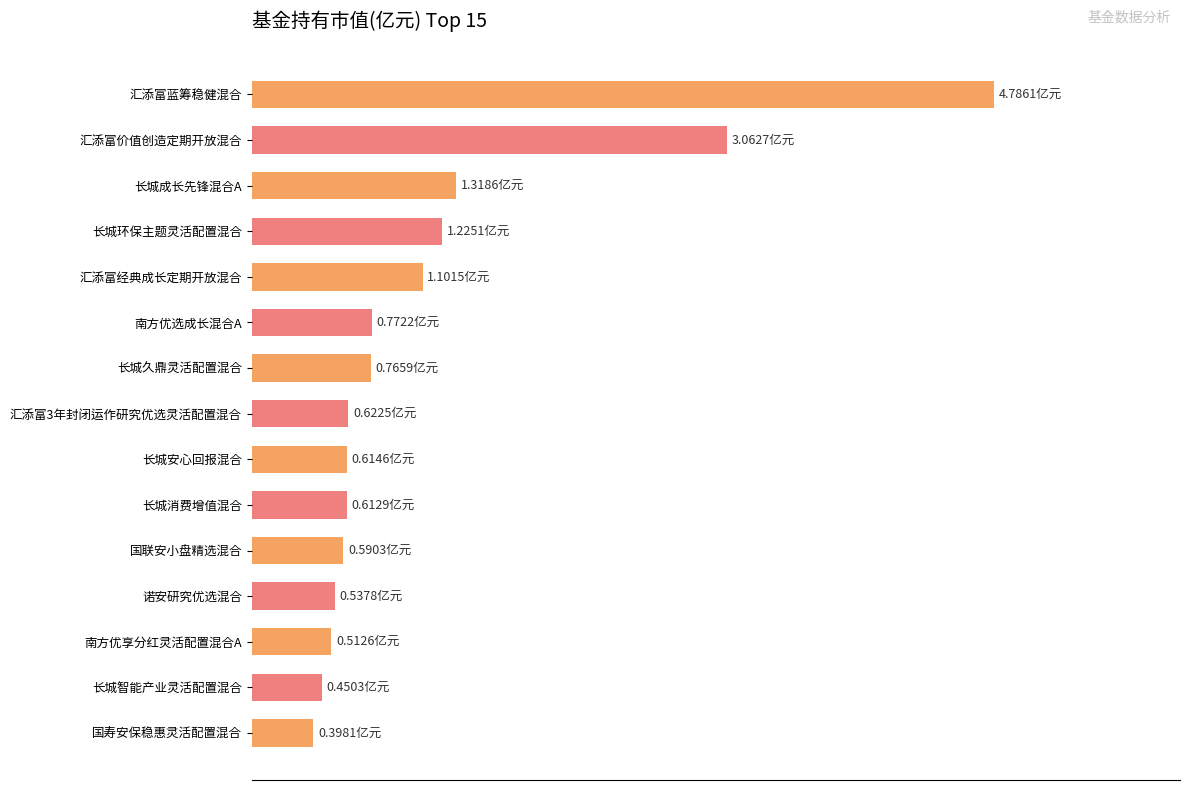

Rank the categories by value from lowest to highest.

国寿安保稳惠灵活配置混合, 长城智能产业灵活配置混合, 南方优享分红灵活配置混合A, 诺安研究优选混合, 国联安小盘精选混合, 长城消费增值混合, 长城安心回报混合, 汇添富3年封闭运作研究优选灵活配置混合, 长城久鼎灵活配置混合, 南方优选成长混合A, 汇添富经典成长定期开放混合, 长城环保主题灵活配置混合, 长城成长先锋混合A, 汇添富价值创造定期开放混合, 汇添富蓝筹稳健混合